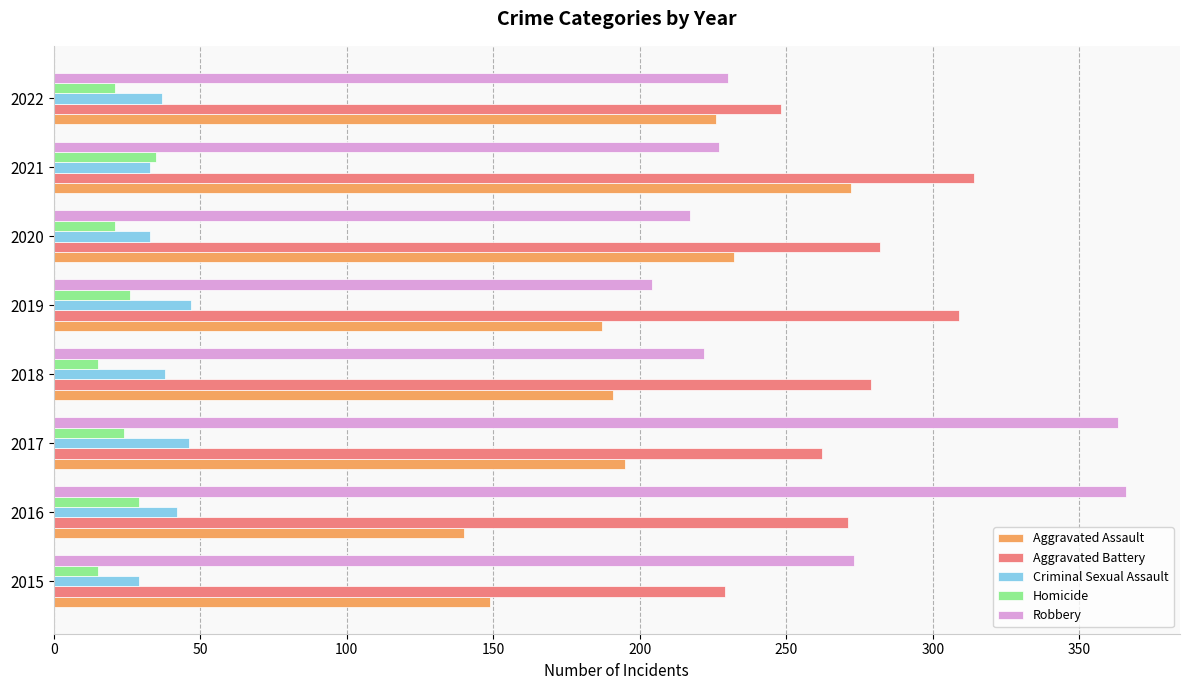

List the labels in order of Aggravated Assault value, smallest first.

2016, 2015, 2019, 2018, 2017, 2022, 2020, 2021